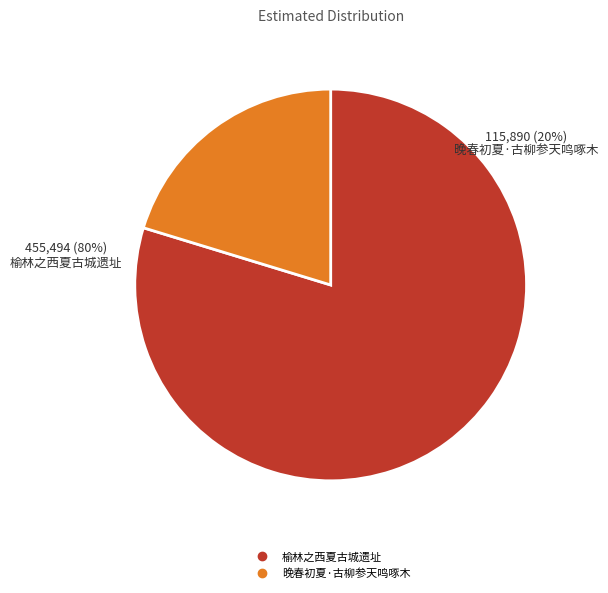

What is the change in value from 榆林之西夏古城遗址 to 晚春初夏·古柳参天鸣啄木?

-339604